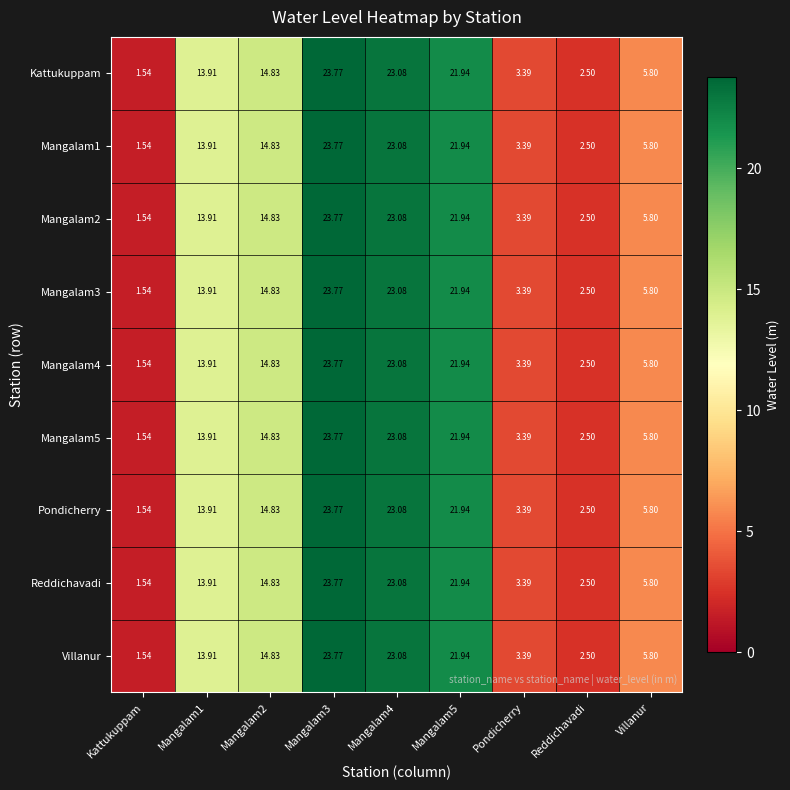

At how many categories does at least one series exceed 19?

3